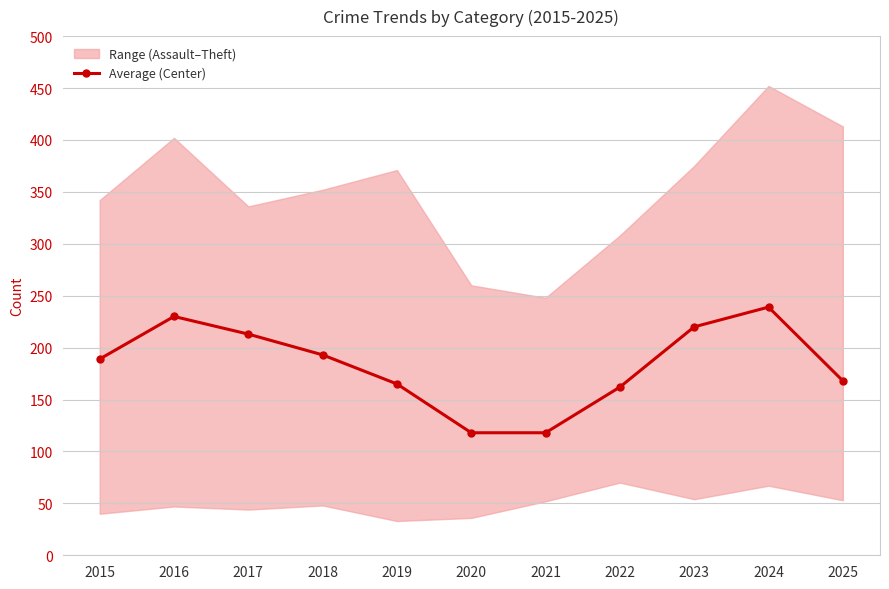

Between 2023 and 2022, which is larger?

2023